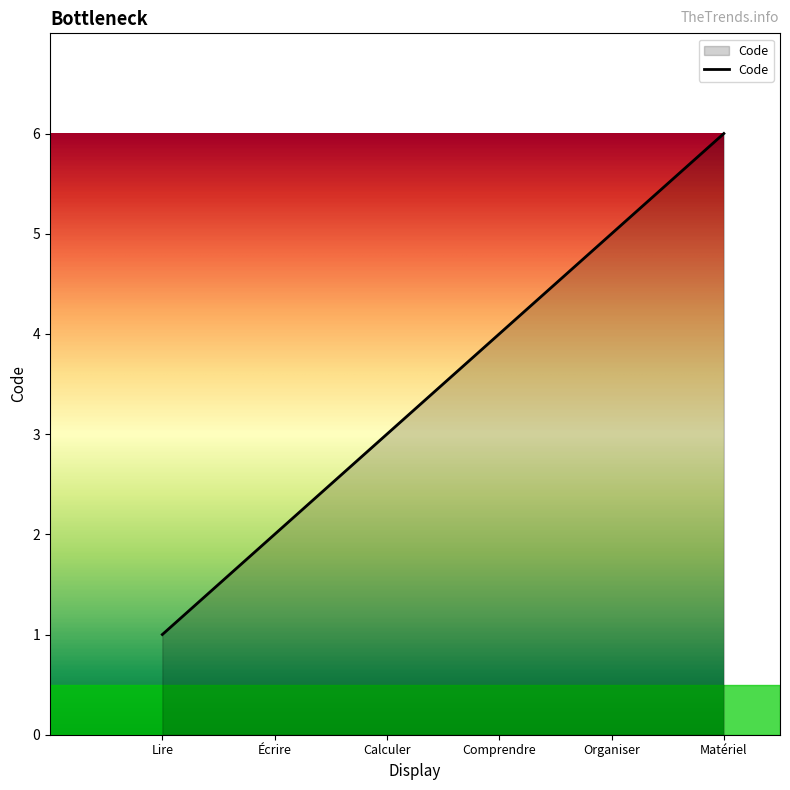

Rank the categories by value from lowest to highest.

Lire, Écrire, Calculer, Comprendre, Organiser, Matériel